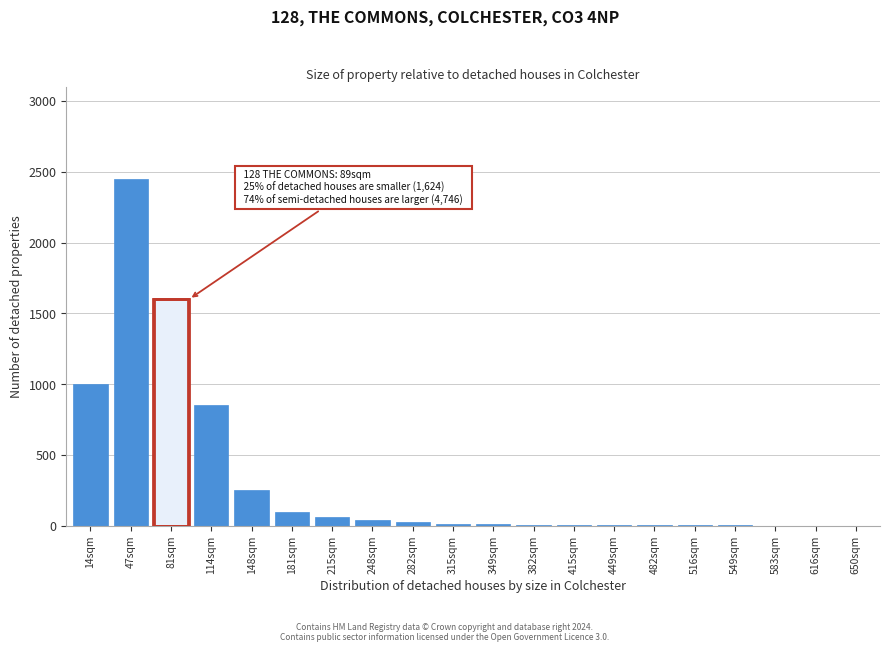

Where is the data nearest to the value 1225?

14sqm